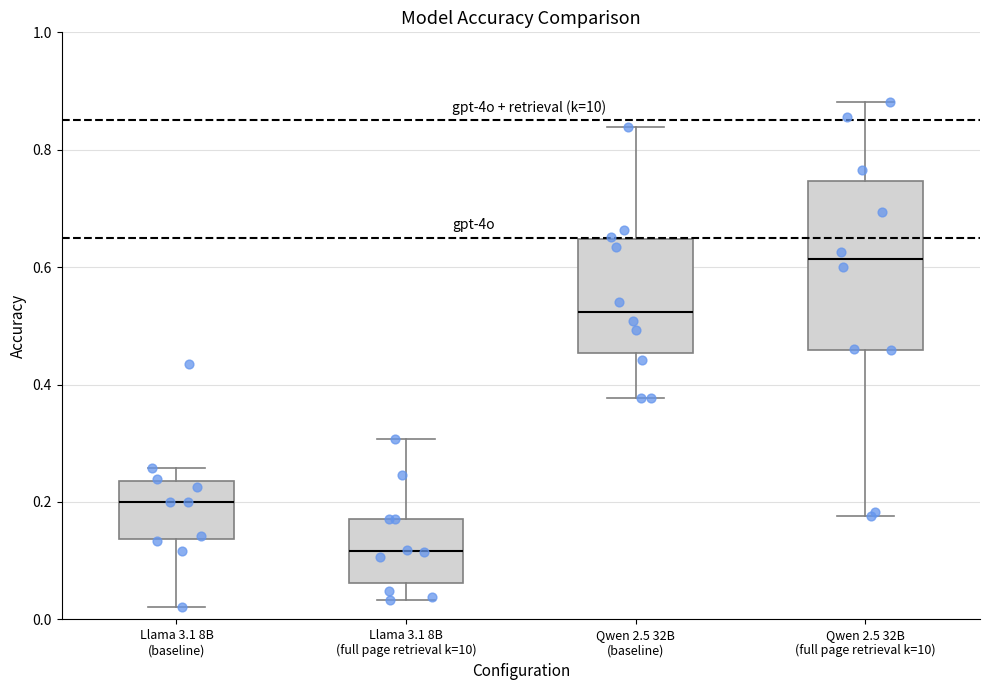

Which box's median line is the lowest?

Llama 3.1 8B (full page retrieval k=10)